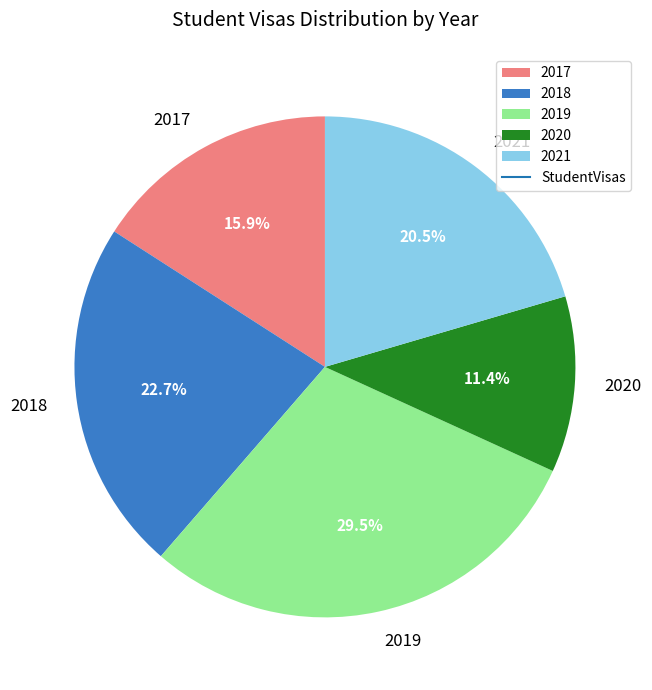

Is 2020 the majority of the pie?

No